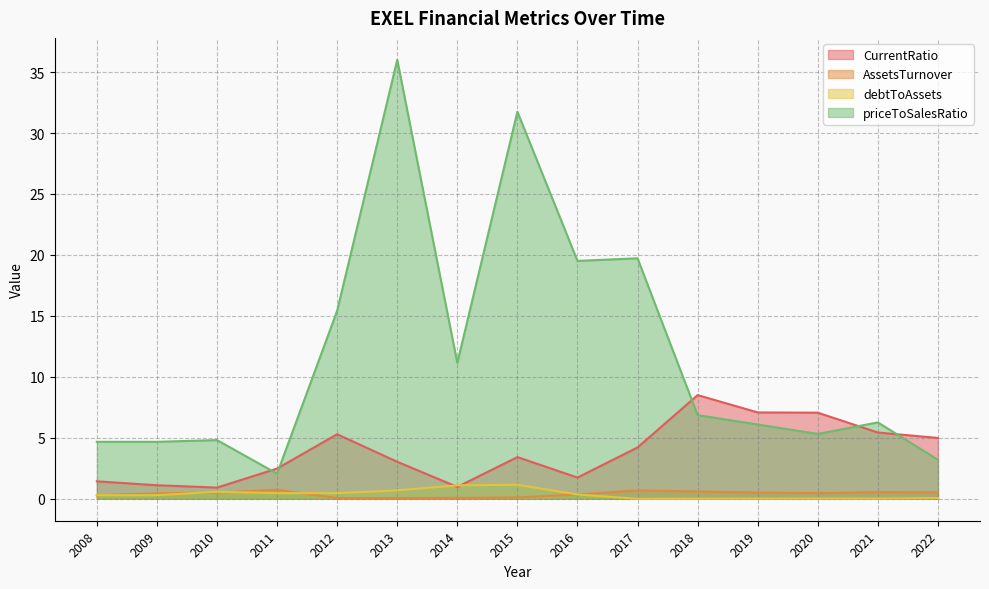

Where do CurrentRatio and priceToSalesRatio first cross each other?

2010 and 2011